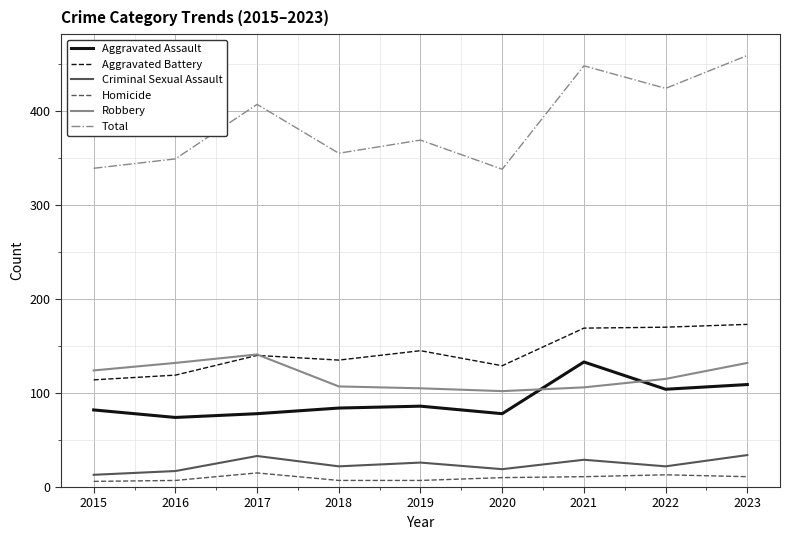

True or false: Total has more than 1 points higher than both neighbors.

True